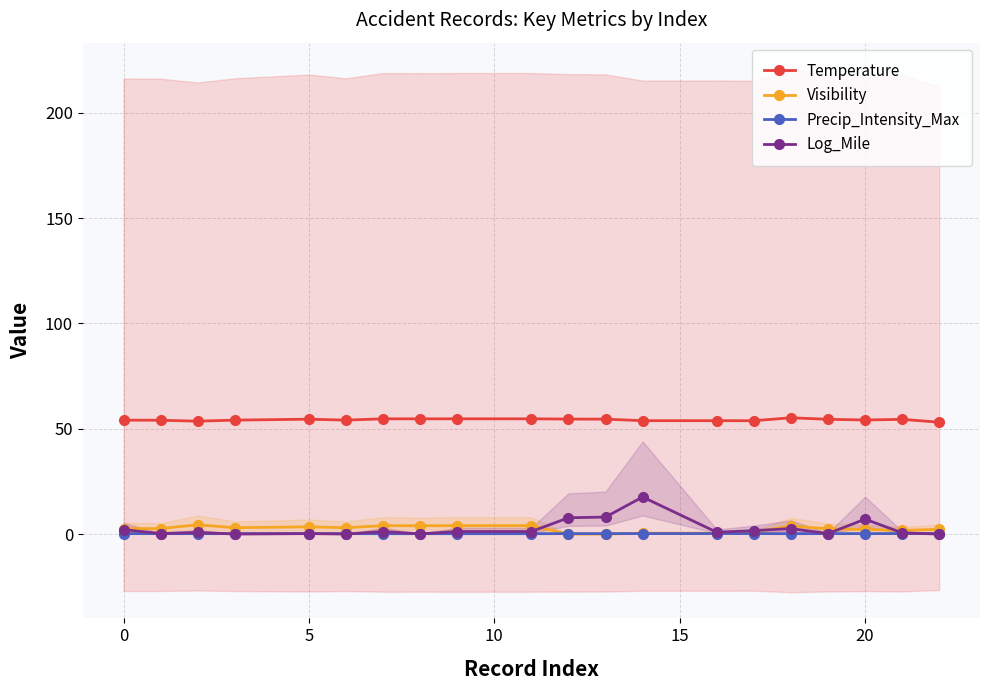

Rank the series by their maximum value, from lowest to highest.

Precip_Intensity_Max, Visibility, Log_Mile, Temperature